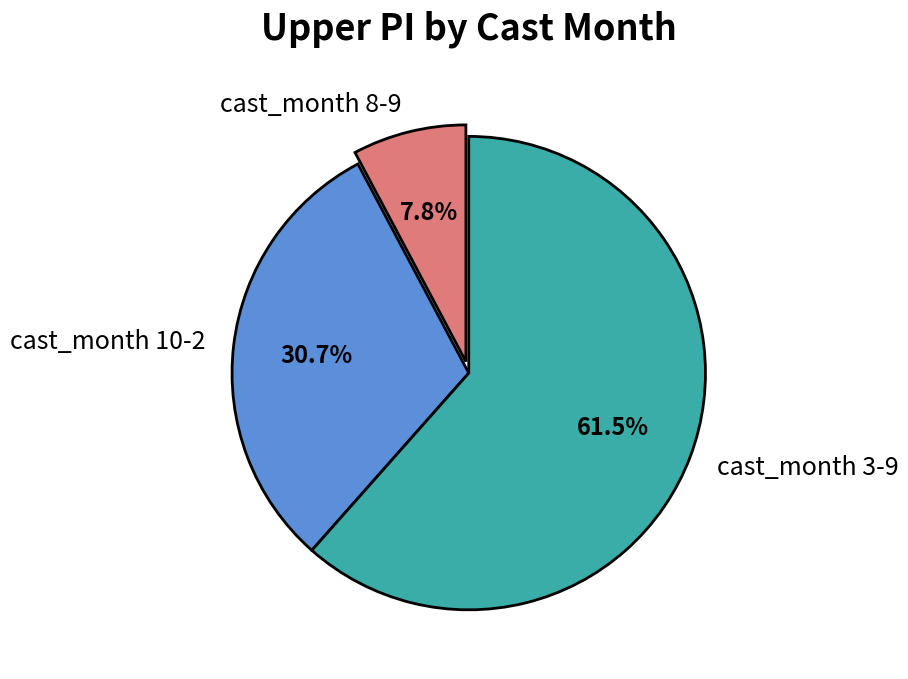

Is there any slice that represents more than half of the pie?

Yes